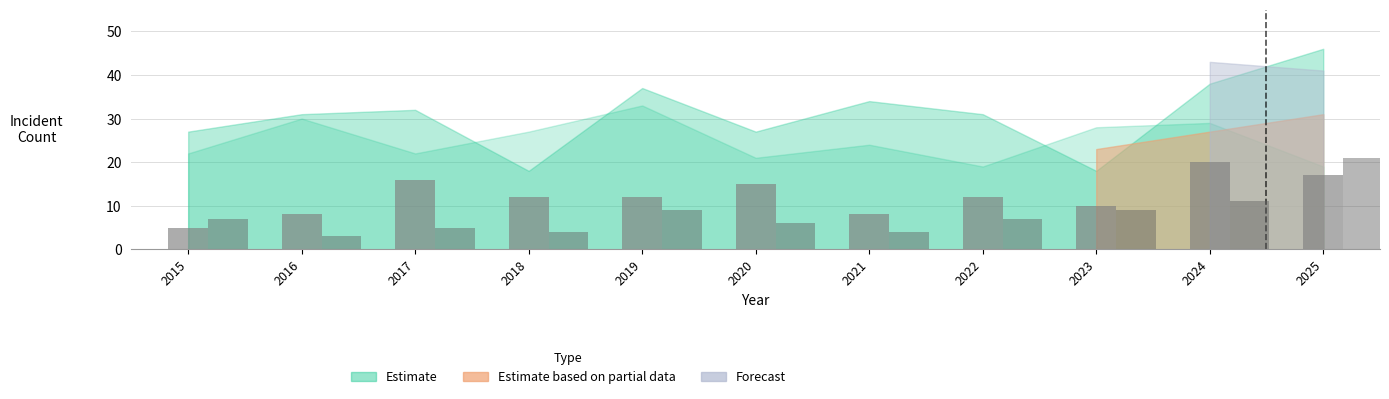

Is it true that Fuller Park (bar) equals 9 at 2019?

True